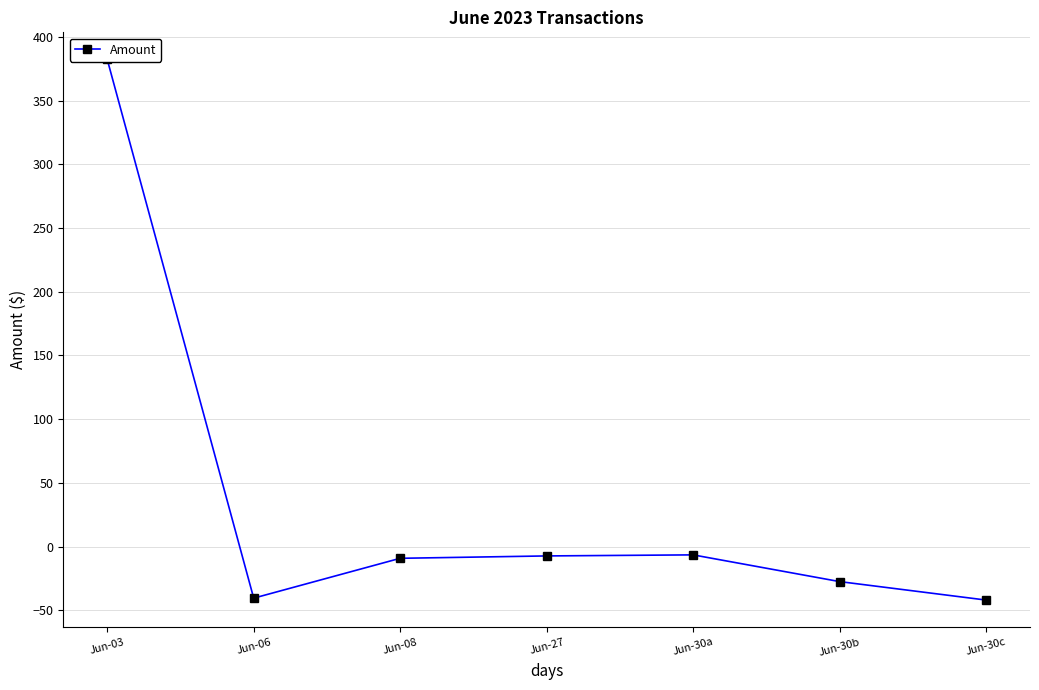

Rank the categories by value from highest to lowest.

Jun-03, Jun-30a, Jun-27, Jun-08, Jun-30b, Jun-06, Jun-30c